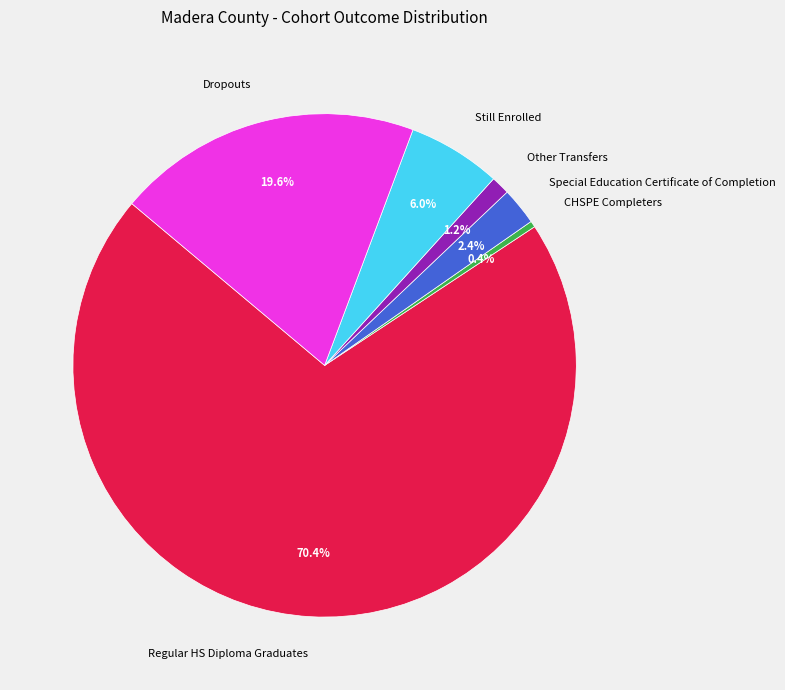

What is the ratio of the value at CHSPE Completers to the value at Special Education Certificate of Completion?

0.2